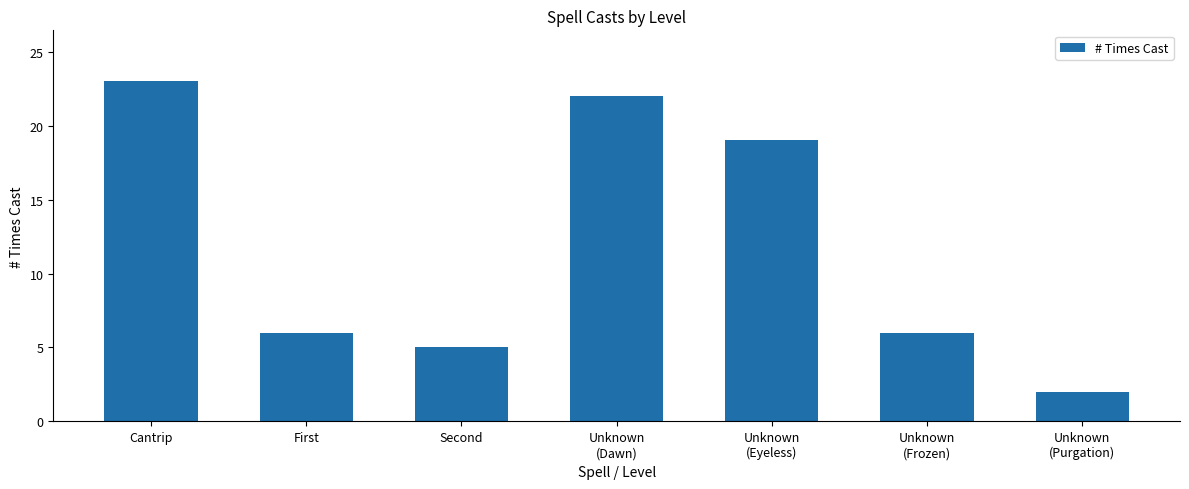

What is the difference between the maximum and minimum values?

21